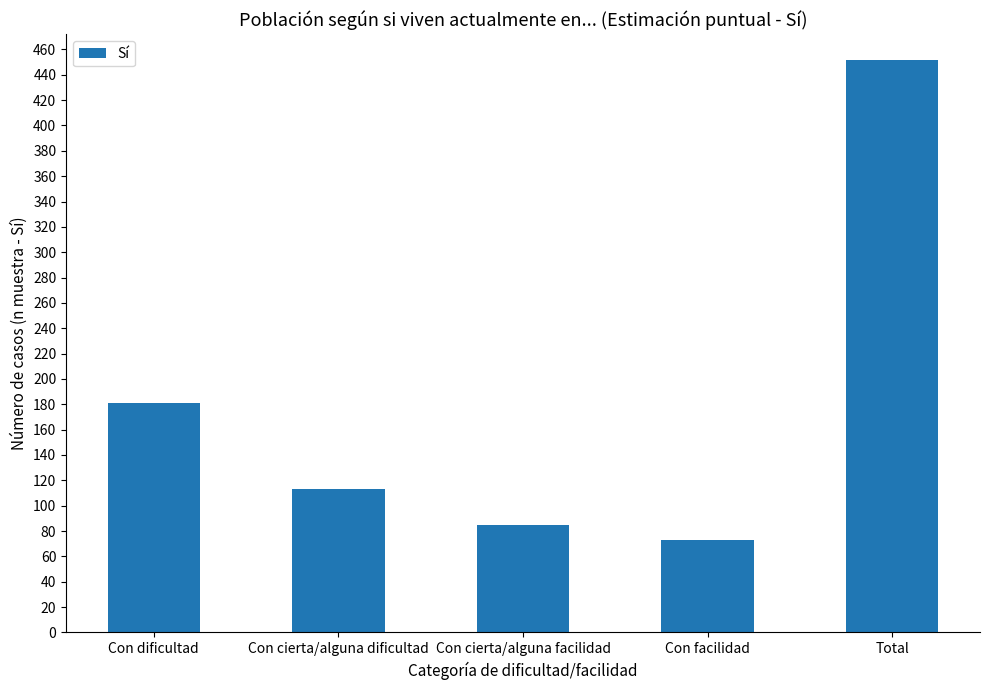

Which category has the highest value across all series?

Total